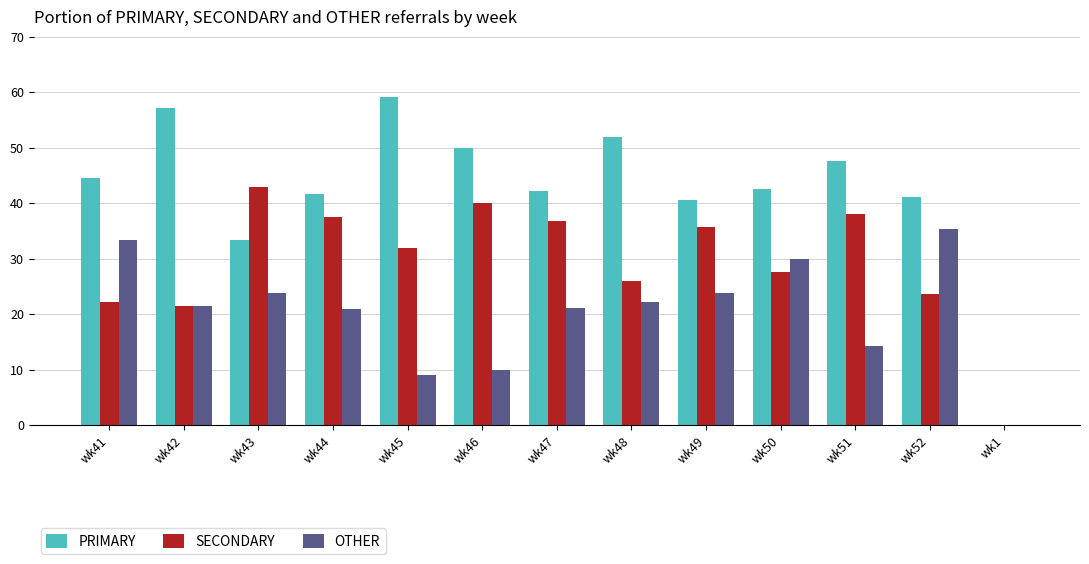

Is the value of PRIMARY at wk44 greater than the value of OTHER at wk47?

Yes